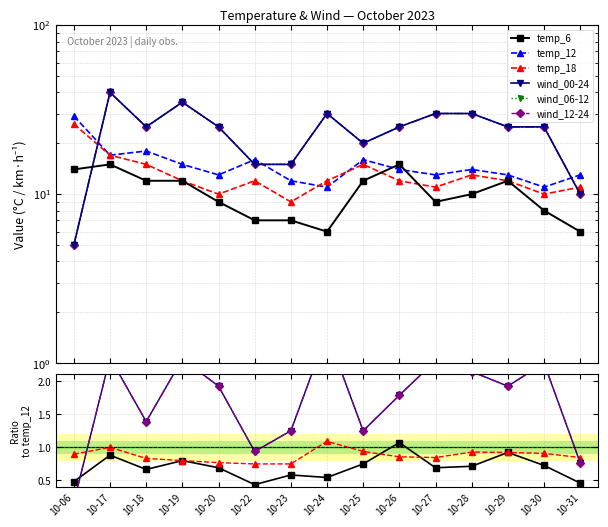

At how many categories does at least one series exceed 29?

5